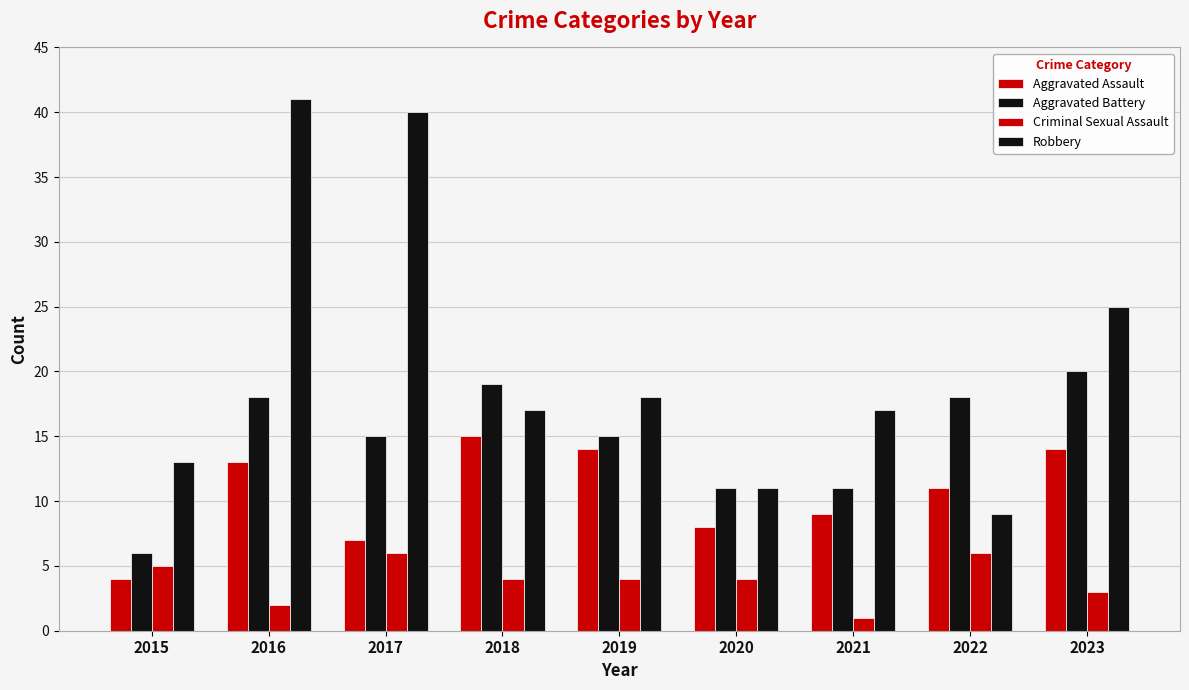

How many values in the Aggravated Assault series are below 11?

4